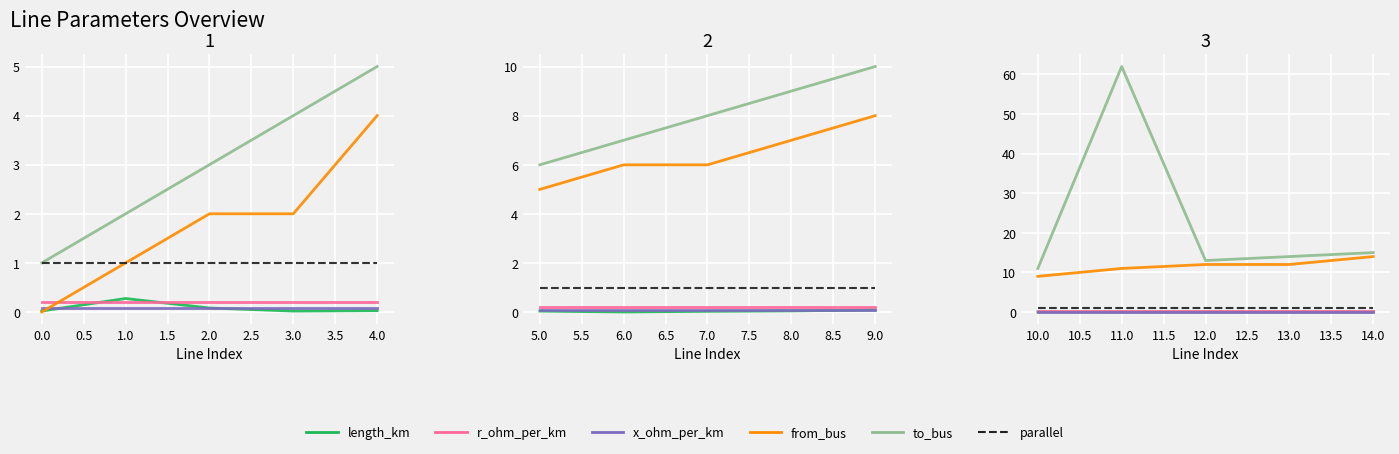

The to_bus series shows 2.8 at 10.0. True or false?

False